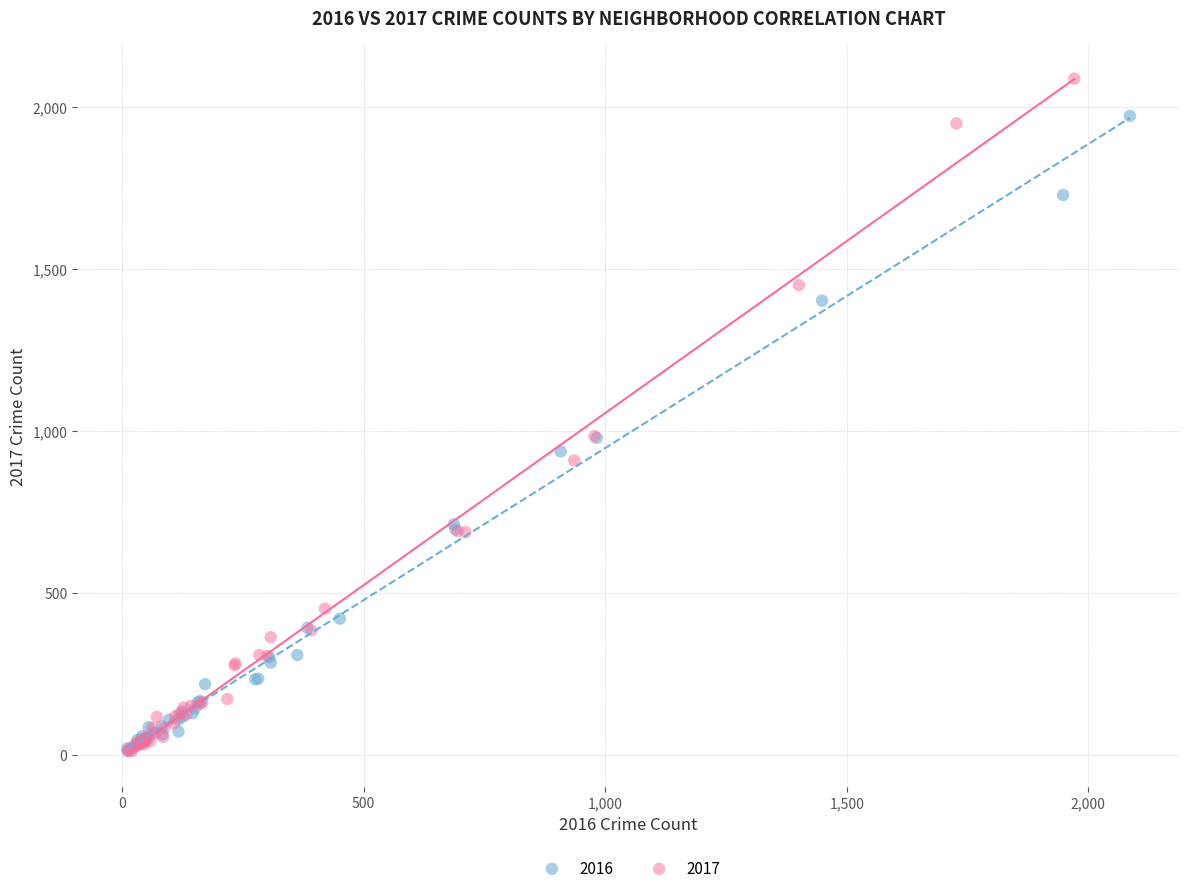

Which series contains the highest Y value?

2017